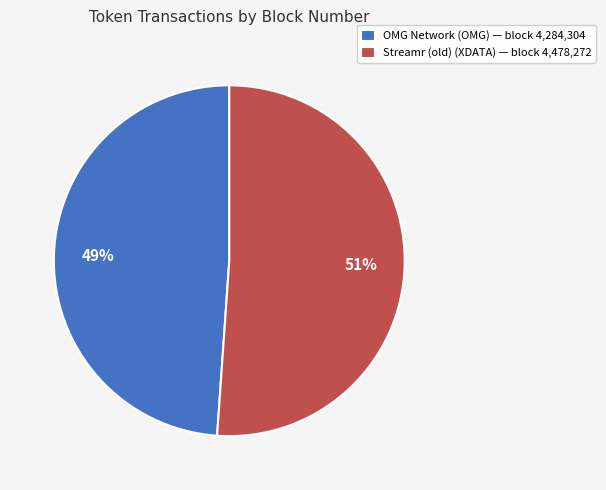

Do OMG Network (OMG) and Streamr (old) (XDATA) together represent more than half of the pie?

Yes